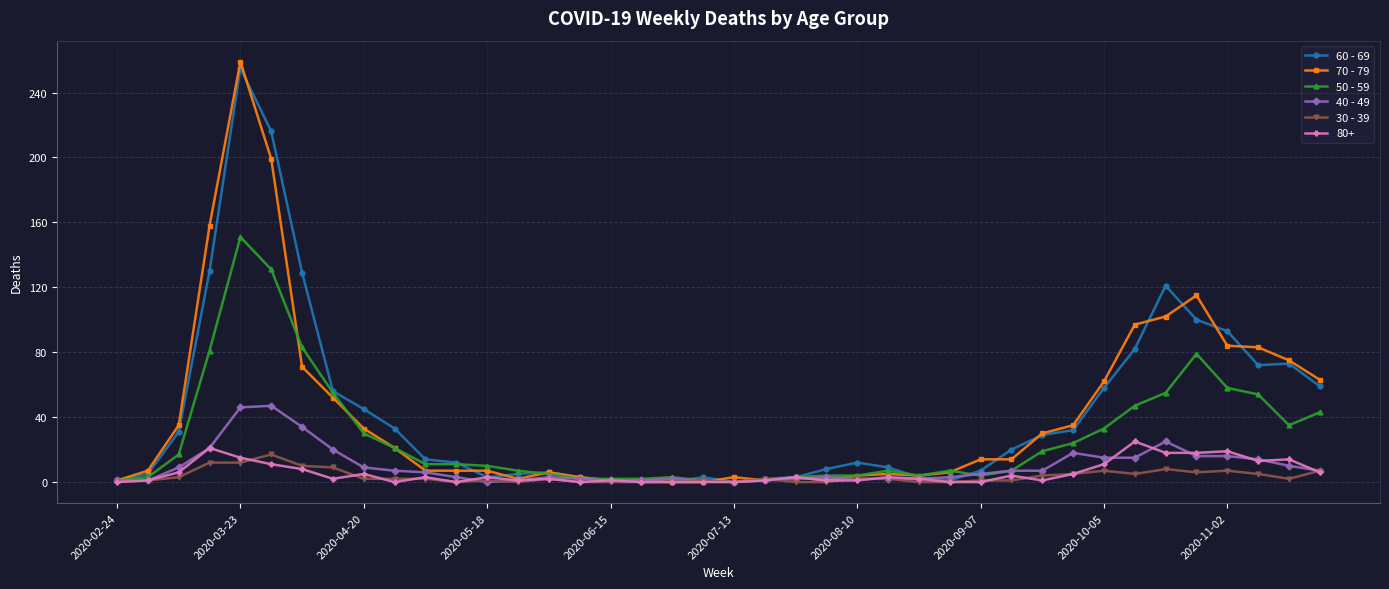

True or false: 80+ has more than 2 interior local peaks.

True